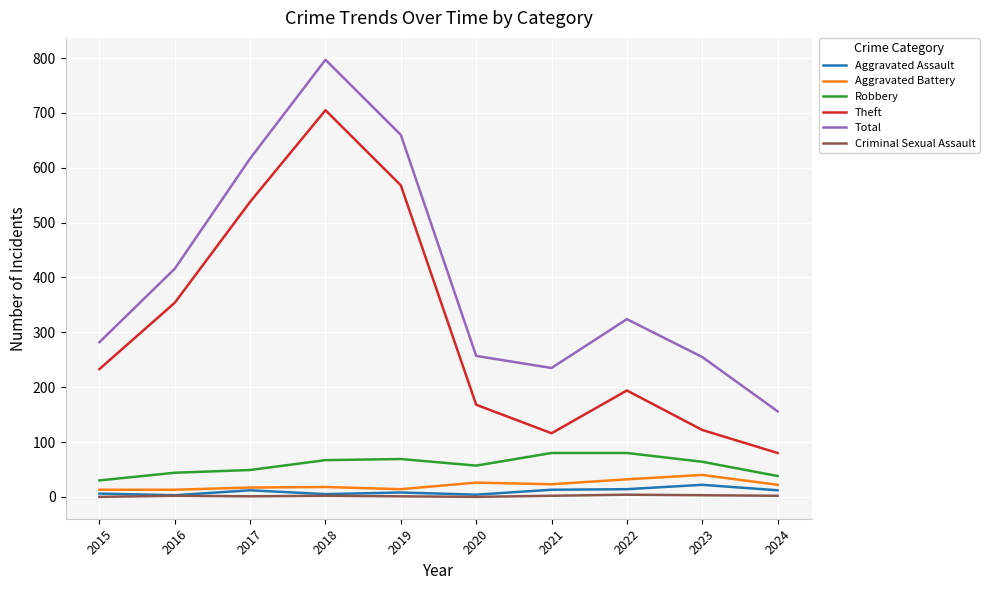

At which category is the sum across all series the highest?

2018